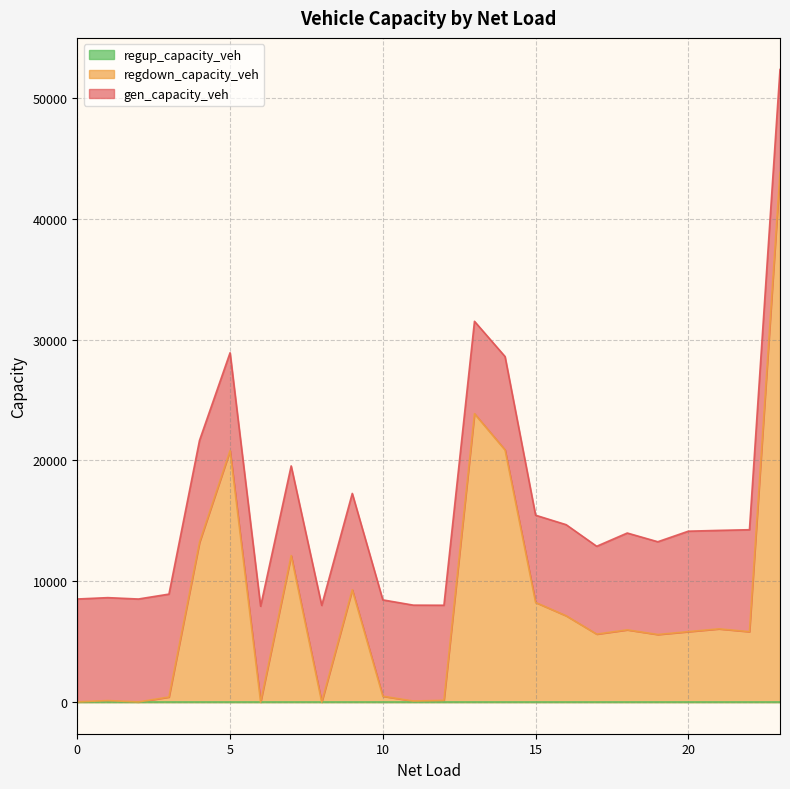

Reading left to right, list all the values displayed in this chart.

regdown_capacity_veh: 0=16.0	1=127.8	2=14.5	3=420.2	4=13219.0	5=20810.8	6=0.0	7=12124.0	8=0.0	9=9296.9	10=485.3	11=89.4	12=147.4	13=23863.6	14=20864.9	15=8244.5	16=7142.0	17=5625.1	18=5977.6	19=5592.9	20=5829.5	21=6059.1	22=5827.9	23=43824.0
gen_capacity_veh: 0=8514.0	1=8514.0	2=8514.0	3=8514.0	4=8428.9	5=8092.0	6=7931.0	7=7416.0	8=8002.6	9=7968.5	10=7970.8	11=7931.4	12=7866.0	13=7641.3	14=7725.7	15=7217.4	16=7537.3	17=7266.9	18=8011.0	19=7673.6	20=8311.1	21=8147.4	22=8434.2	23=8514.0
regup_capacity_veh: 0=0.0	1=0.0	2=0.0	3=0.0	4=0.0	5=0.0	6=0.0	7=0.0	8=0.0	9=0.0	10=0.0	11=0.0	12=0.0	13=0.0	14=0.0	15=0.0	16=0.0	17=0.0	18=0.0	19=0.0	20=0.0	21=0.0	22=0.0	23=0.0